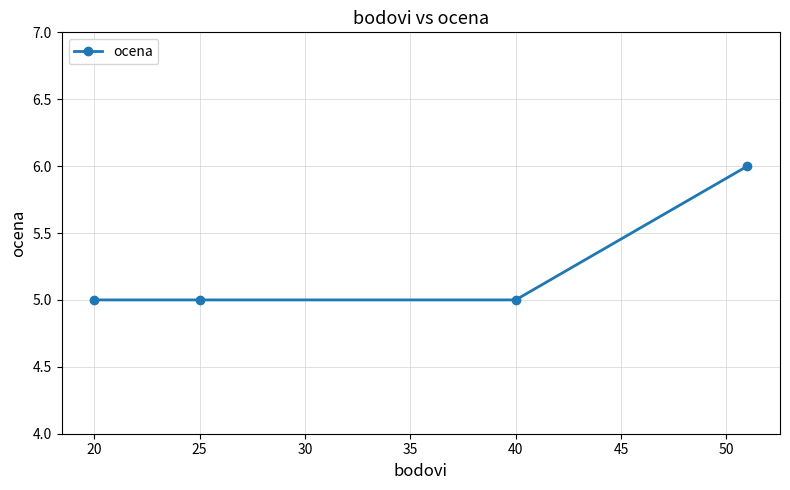

What is the minimum value shown in the chart?

5